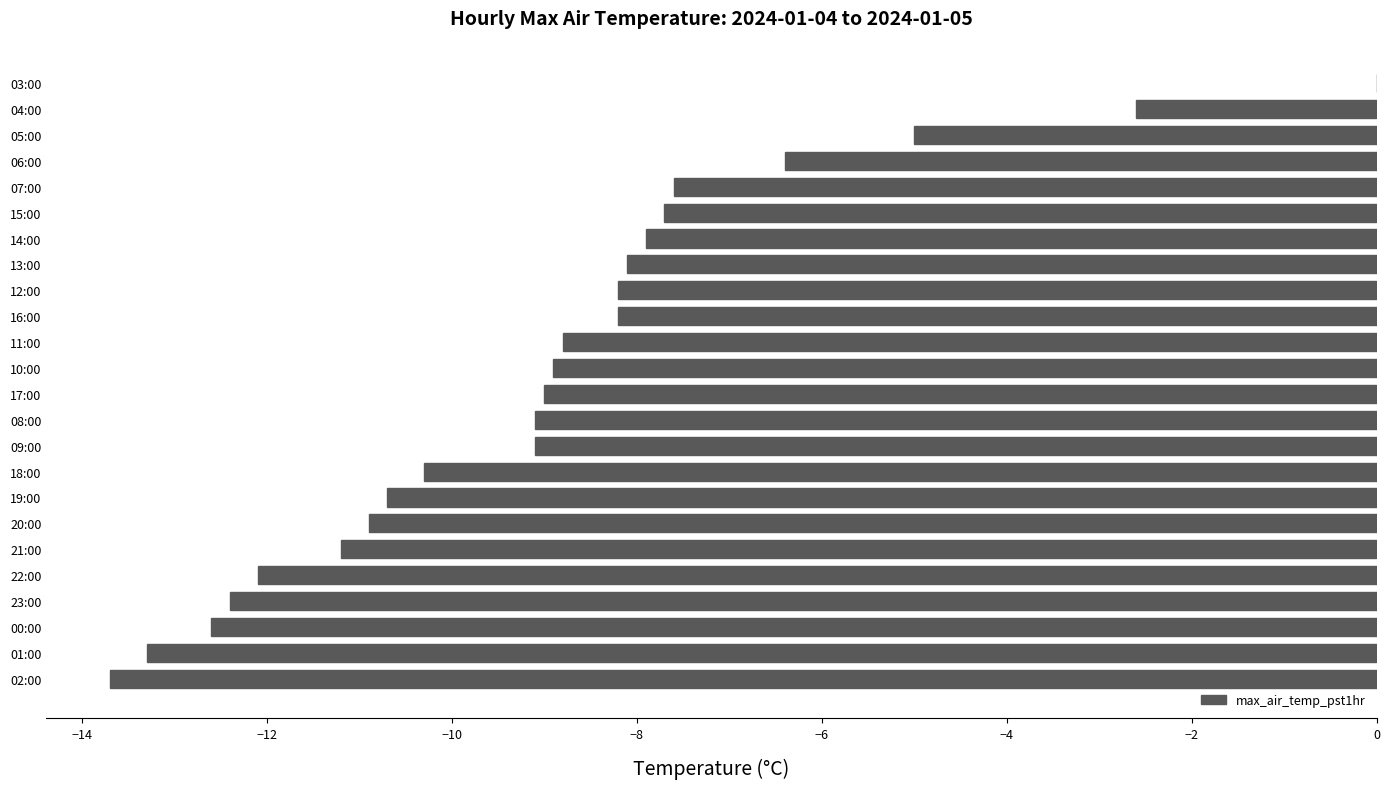

Which category has the highest value across all series?

03:00